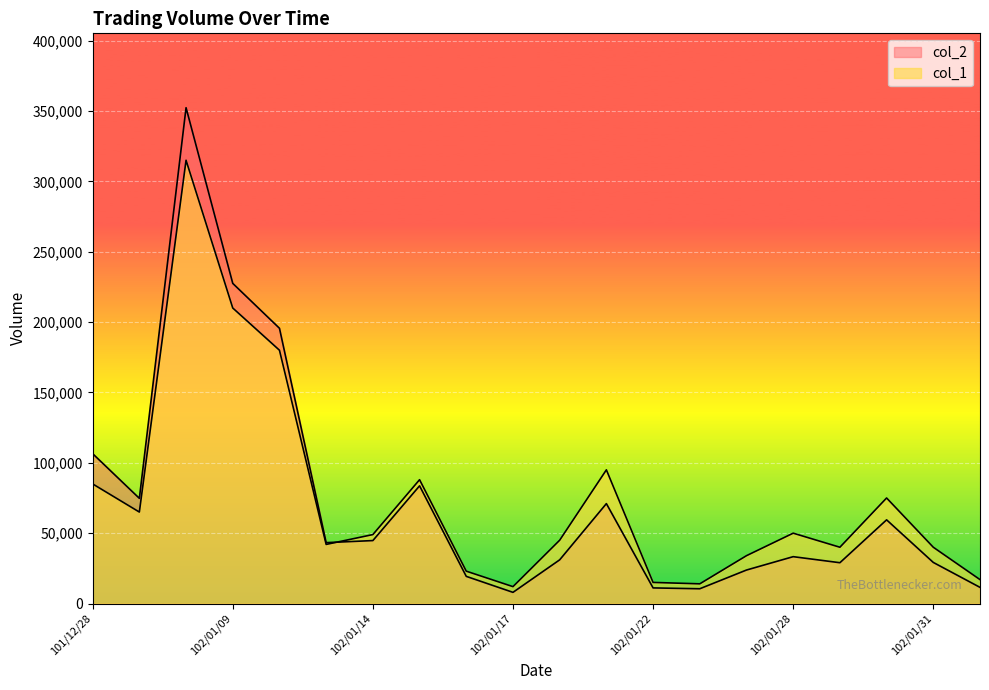

Count the number of data series in this chart.

2